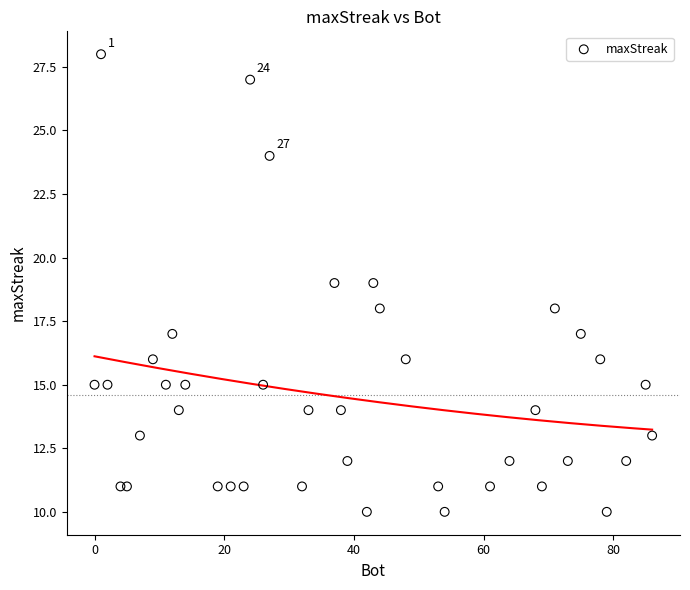

What is the range of Y values (max minus min)?

18